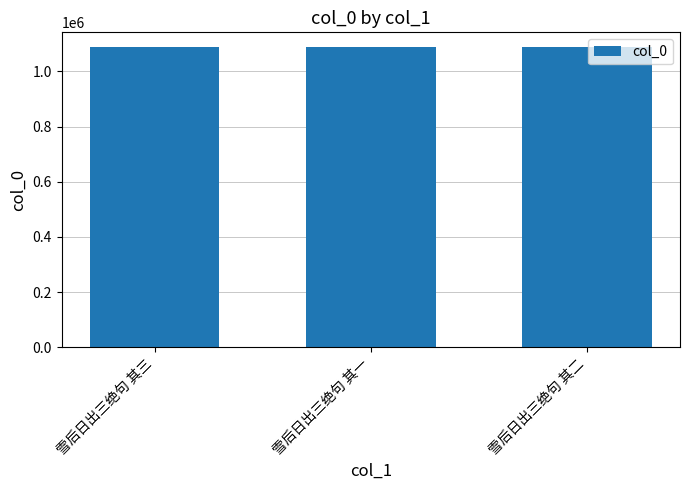

What is the sum of all values?

3262071